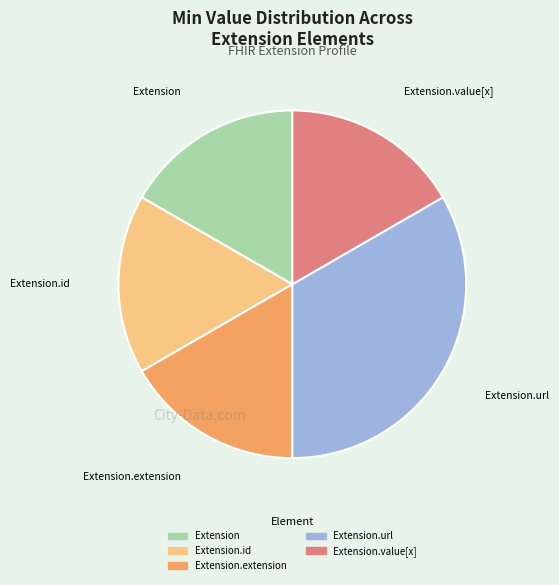

Is there a majority slice in this chart?

No